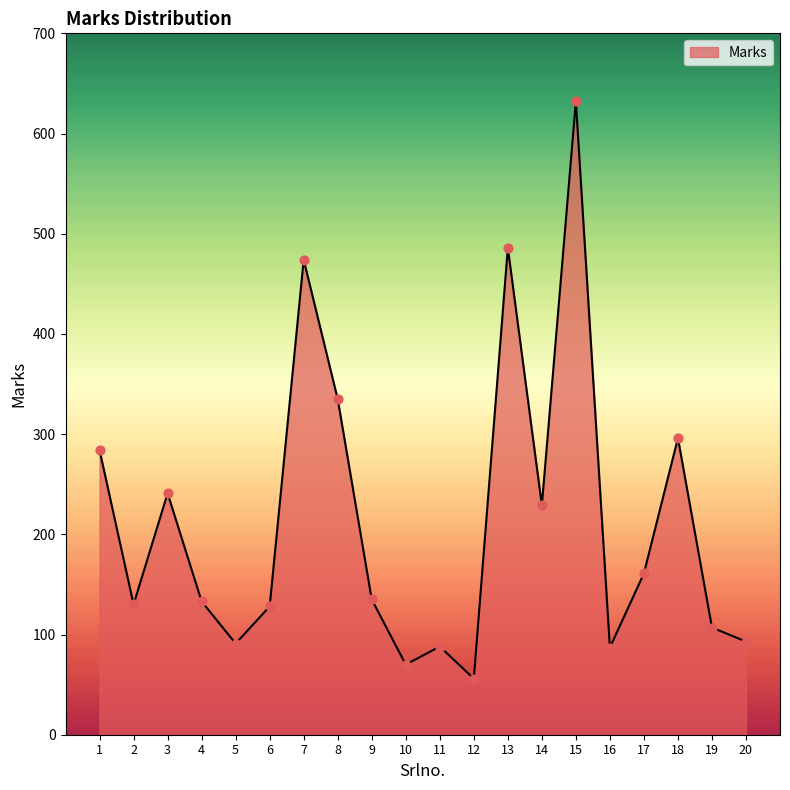

Approximately how many times larger is the value at 18 compared to 12?

5.3